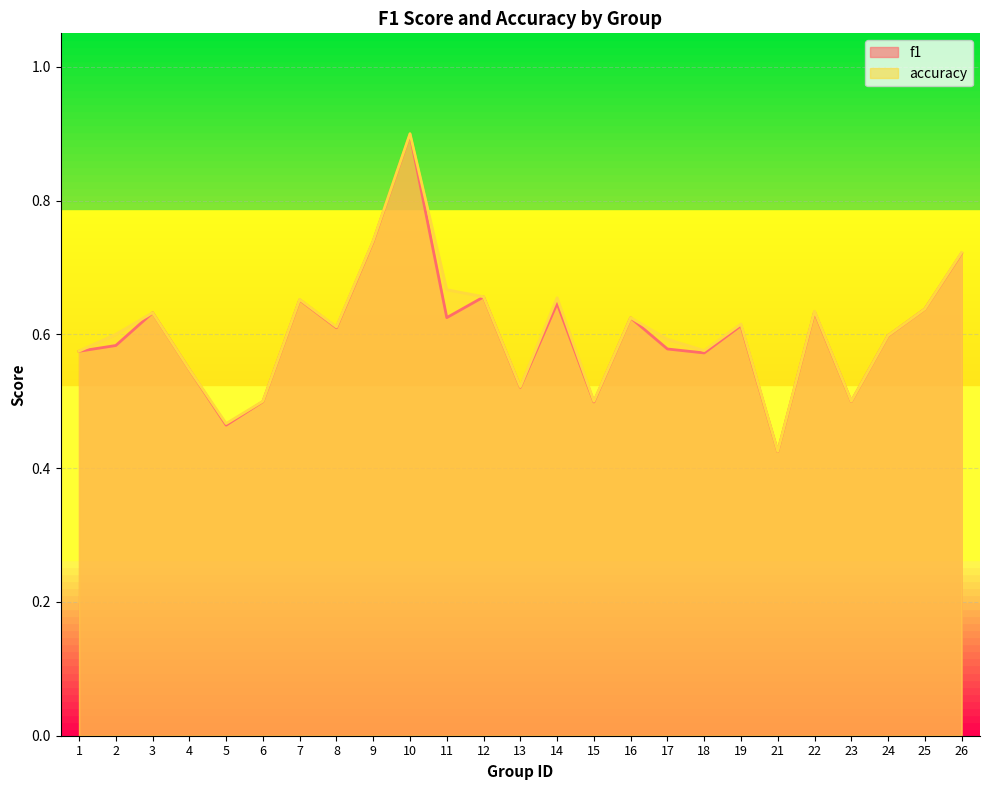

List the series in order of their overall mean, lowest first.

f1, accuracy